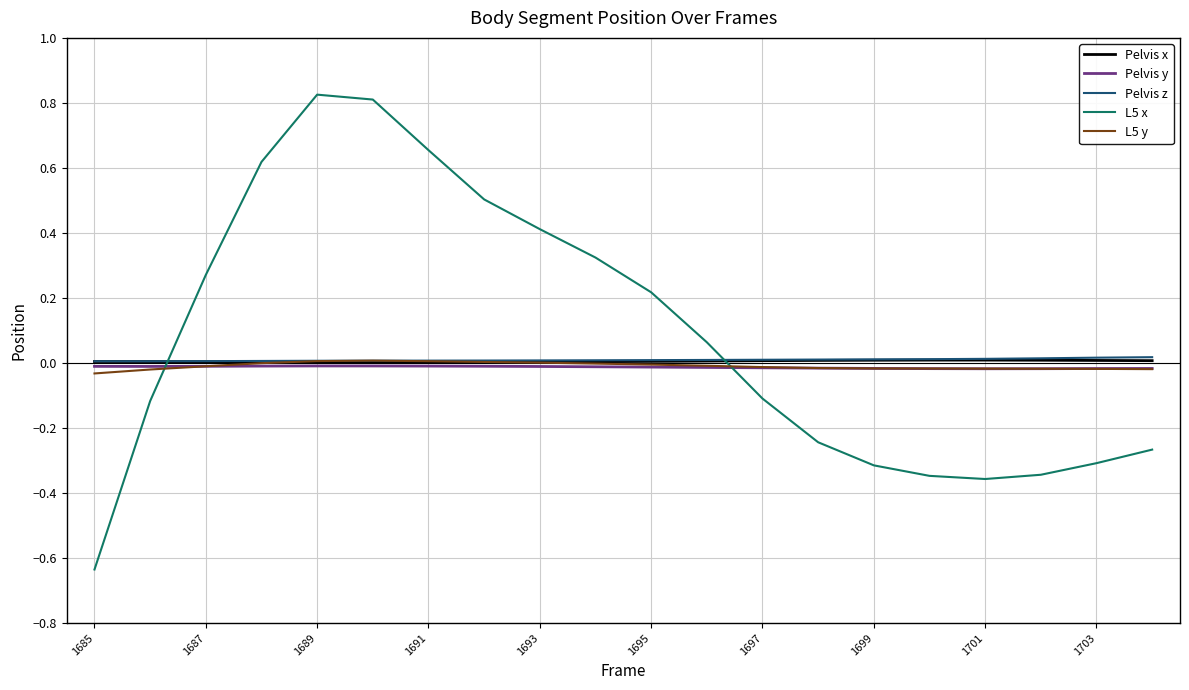

Which series has the largest range (max minus min)?

L5 x